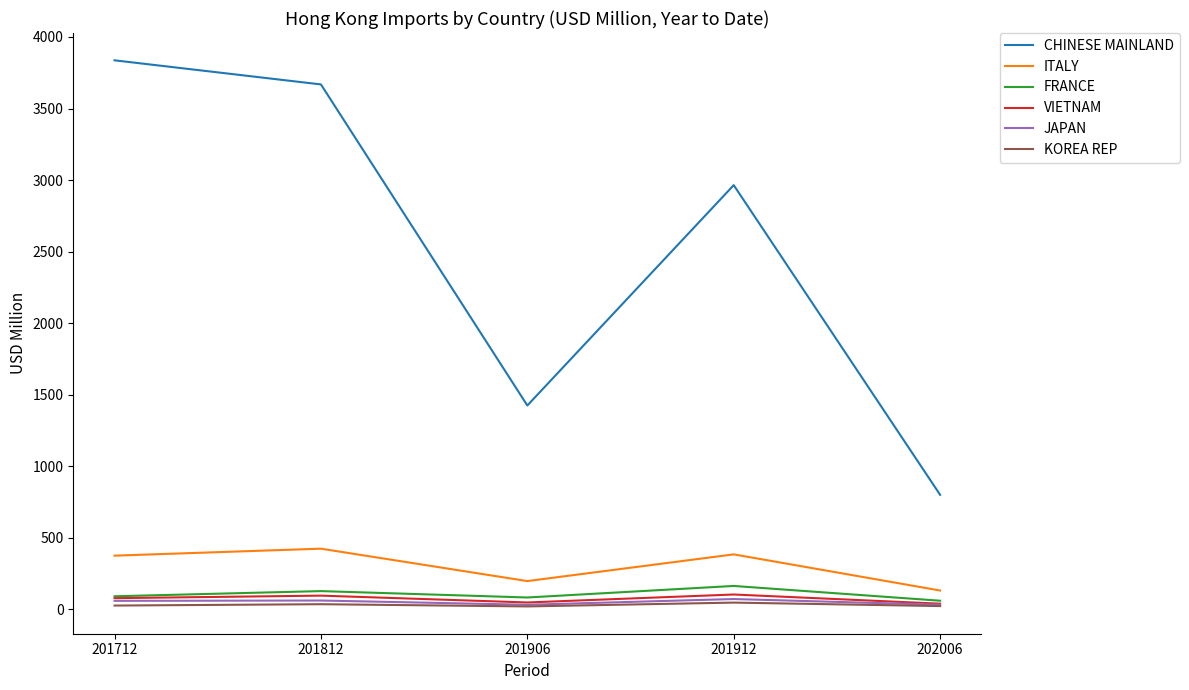

What is the spread (max minus min) of values at 201712?

3809.5